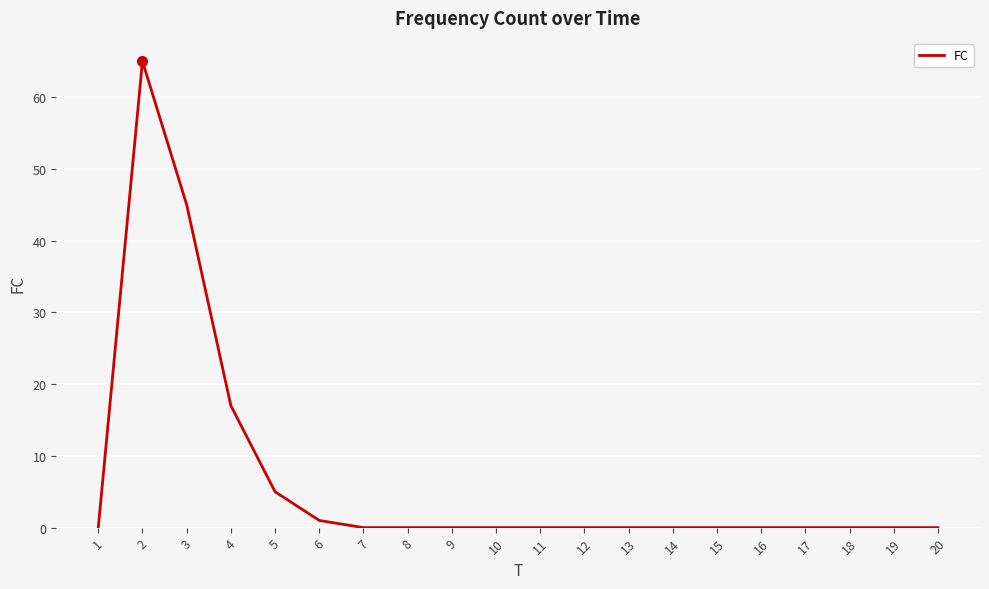

Reading left to right, transcribe all the data shown in this chart.

1=0	2=65	3=45	4=17	5=5	6=1	7=0	8=0	9=0	10=0	11=0	12=0	13=0	14=0	15=0	16=0	17=0	18=0	19=0	20=0